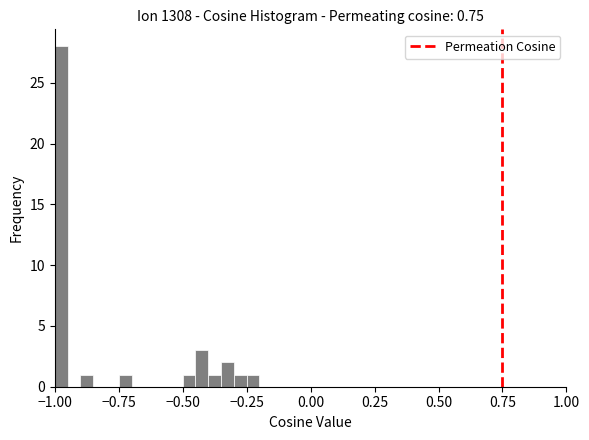

Read against the x-axis, roughly where is the centre of the tallest bar?

-0.95